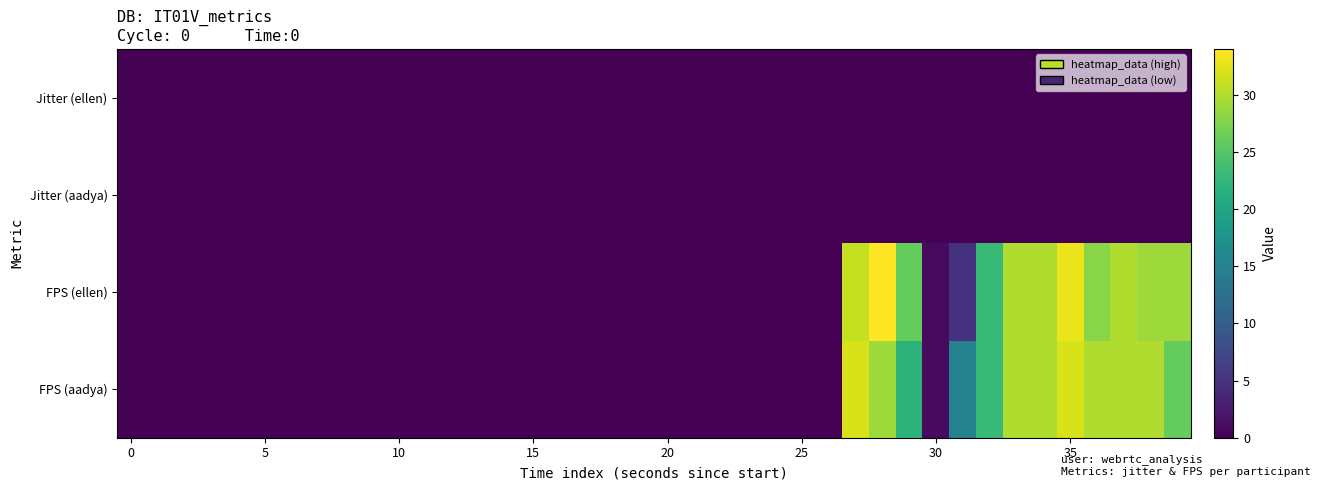

Reading left to right, what are all the values shown in this chart?

row_0: 0.0	0.0	0.0	0.0	0.0	0.0	0.0	0.0	0.0	0.0	0.0	0.0	0.0	0.0	0.0	0.0	0.0	0.0	0.0	0.0	0.0	0.0	0.0	0.0	0.0	0.0	0.0	0.0	0.0	0.0	0.0	0.1	0.1	0.0	0.0	0.0	0.0	0.0	0.0	0.0
row_1: 0.0	0.0	0.0	0.0	0.0	0.0	0.0	0.0	0.0	0.0	0.0	0.0	0.0	0.0	0.0	0.0	0.0	0.0	0.0	0.0	0.0	0.0	0.0	0.0	0.0	0.0	0.0	0.0	0.0	0.0	0.0	0.1	0.1	0.0	0.0	0.0	0.0	0.0	0.0	0.0
row_2: 0.0	0.0	0.0	0.0	0.0	0.0	0.0	0.0	0.0	0.0	0.0	0.0	0.0	0.0	0.0	0.0	0.0	0.0	0.0	0.0	0.0	0.0	0.0	0.0	0.0	0.0	0.0	31.0	34.0	26.0	1.0	5.0	23.0	30.0	30.0	33.0	28.0	30.0	29.0	29.0
row_3: 0.0	0.0	0.0	0.0	0.0	0.0	0.0	0.0	0.0	0.0	0.0	0.0	0.0	0.0	0.0	0.0	0.0	0.0	0.0	0.0	0.0	0.0	0.0	0.0	0.0	0.0	0.0	32.0	29.0	22.0	1.0	15.0	23.0	30.0	30.0	32.0	30.0	30.0	30.0	26.0